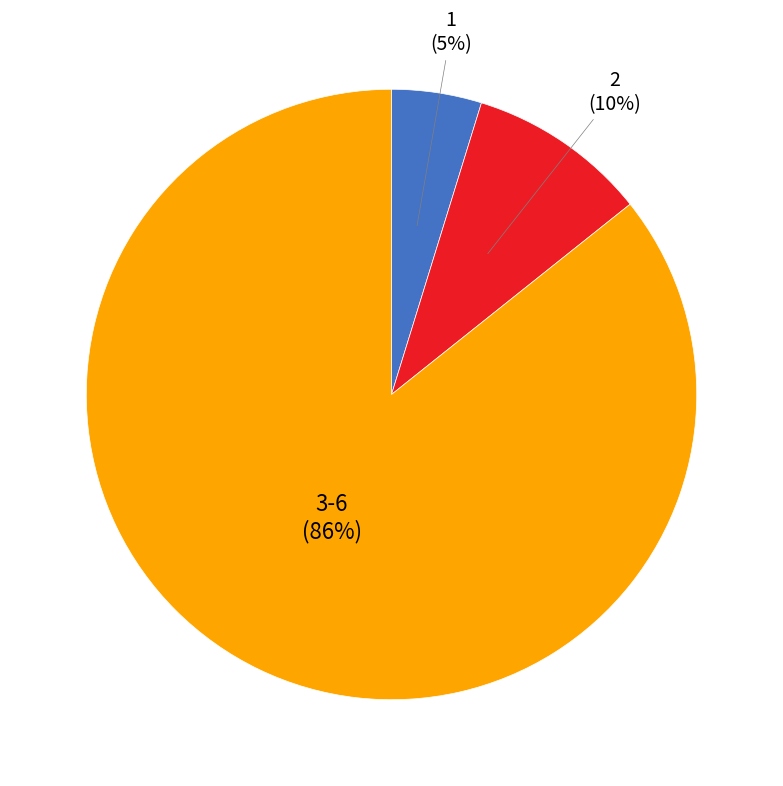

How many slices are in this pie chart?

3